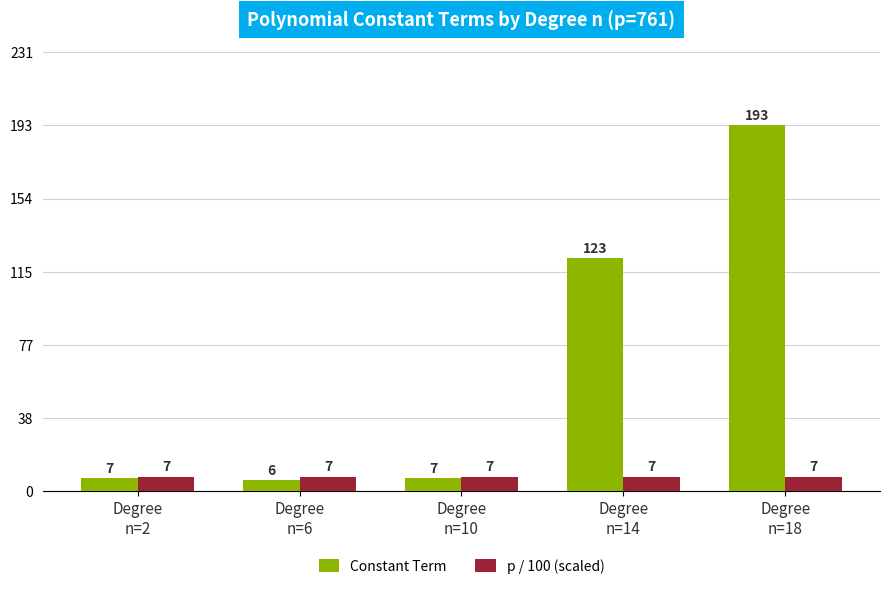

Which series has the widest spread of values?

Constant Term